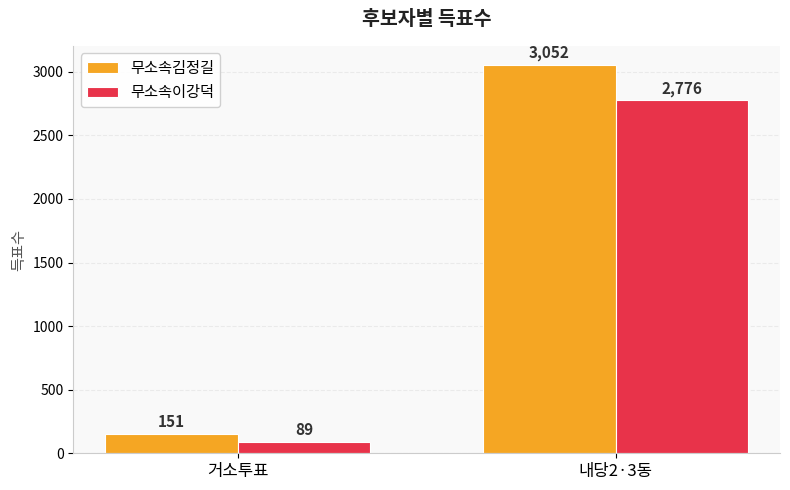

Reading right to left, transcribe all the data shown in this chart.

무소속김정길: 3052	151
무소속이강덕: 2776	89